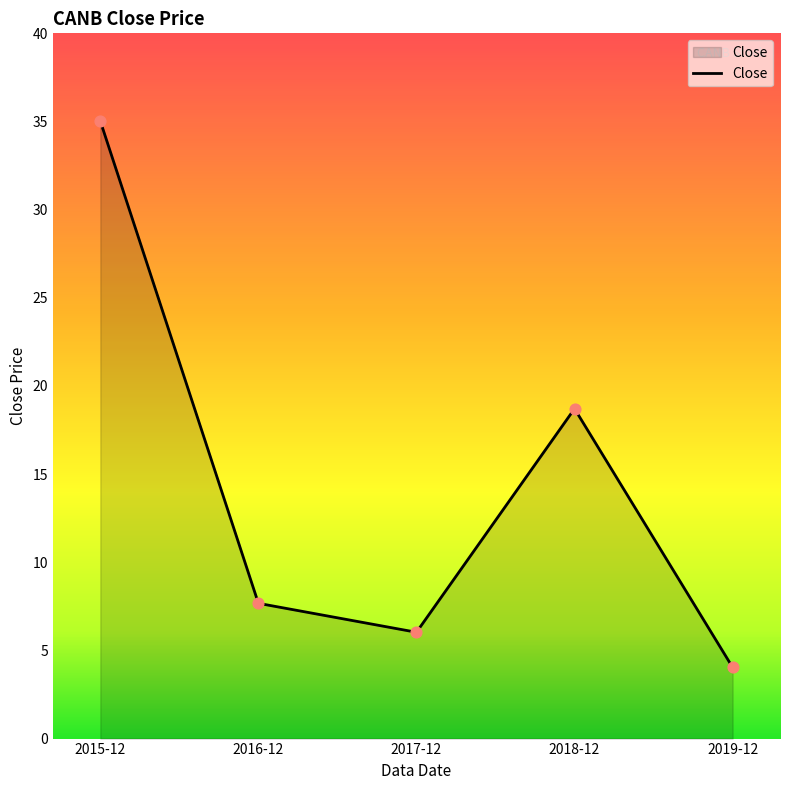

What is the change in value from 2015-12 to 2019-12?

-31.0